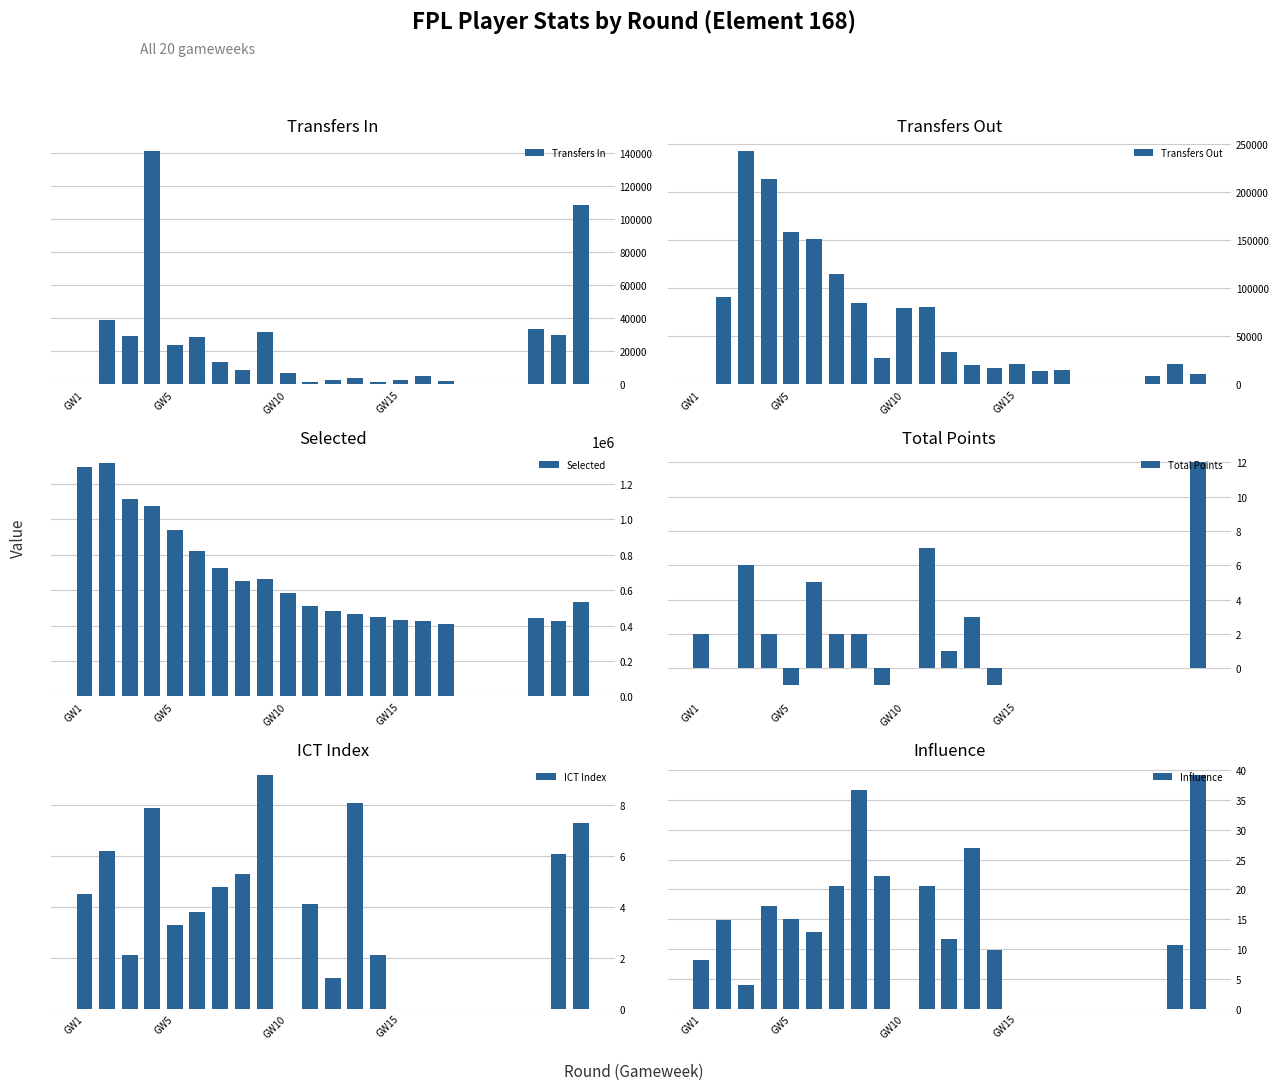

What is the sum of all Transfers Out values?

1406069